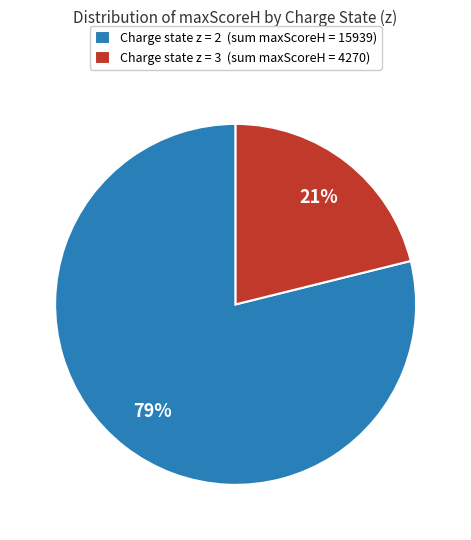

To the nearest percent, what percentage of the pie is Charge state z = 3 (sum maxScoreH = 4270)?

21%